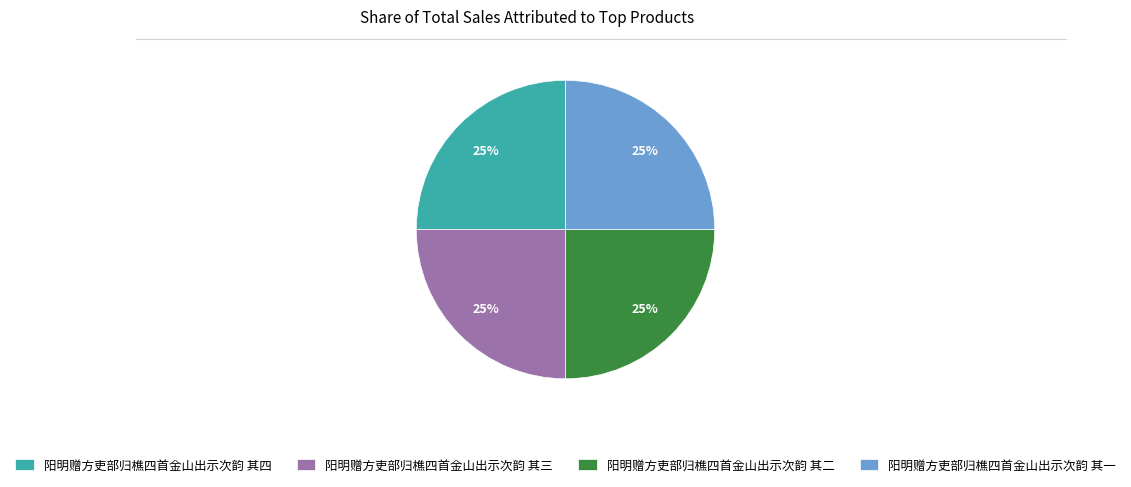

Approximately how many times larger is the value at 阳明赠方吏部归樵四首金山出示次韵 其一 compared to 阳明赠方吏部归樵四首金山出示次韵 其四?

1.0